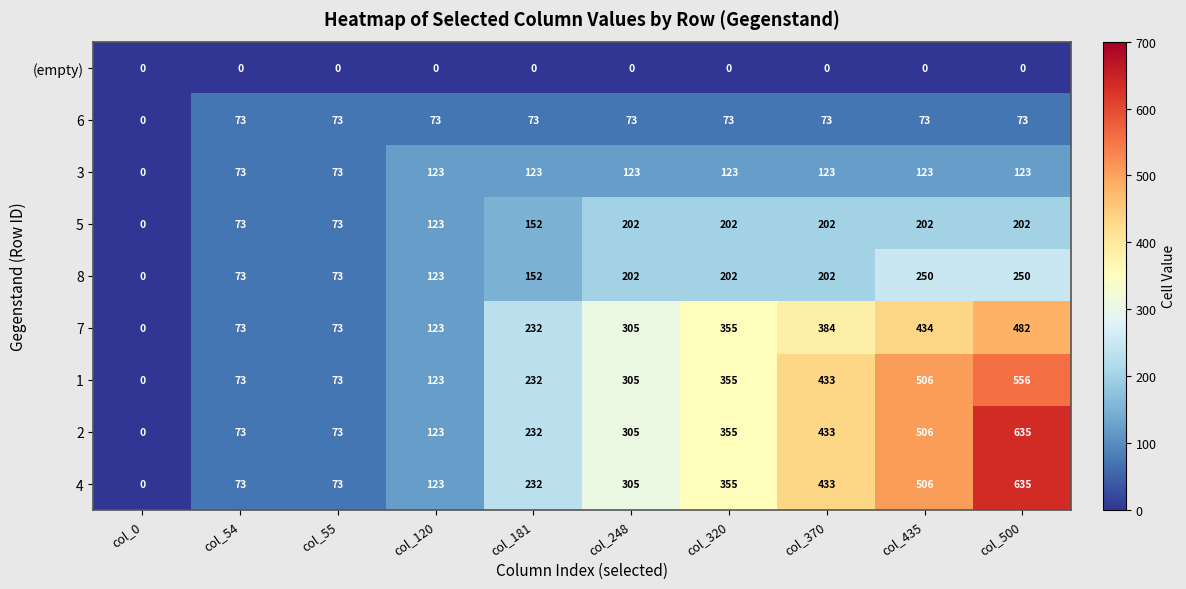

What is the difference between the highest and lowest values at col_500?

635